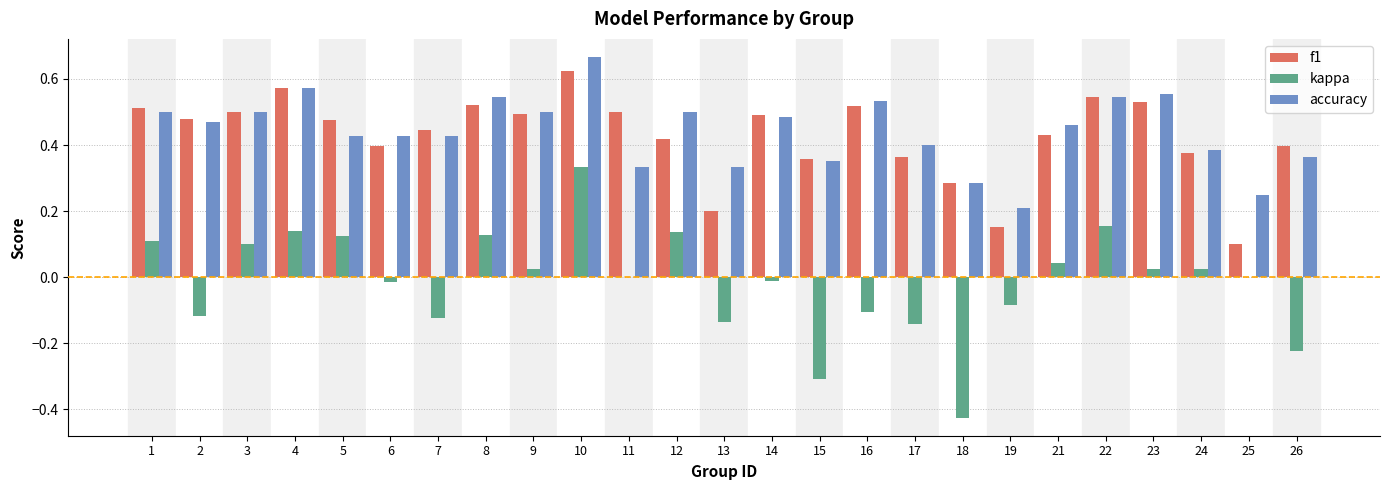

At which label does kappa reach its peak?

10